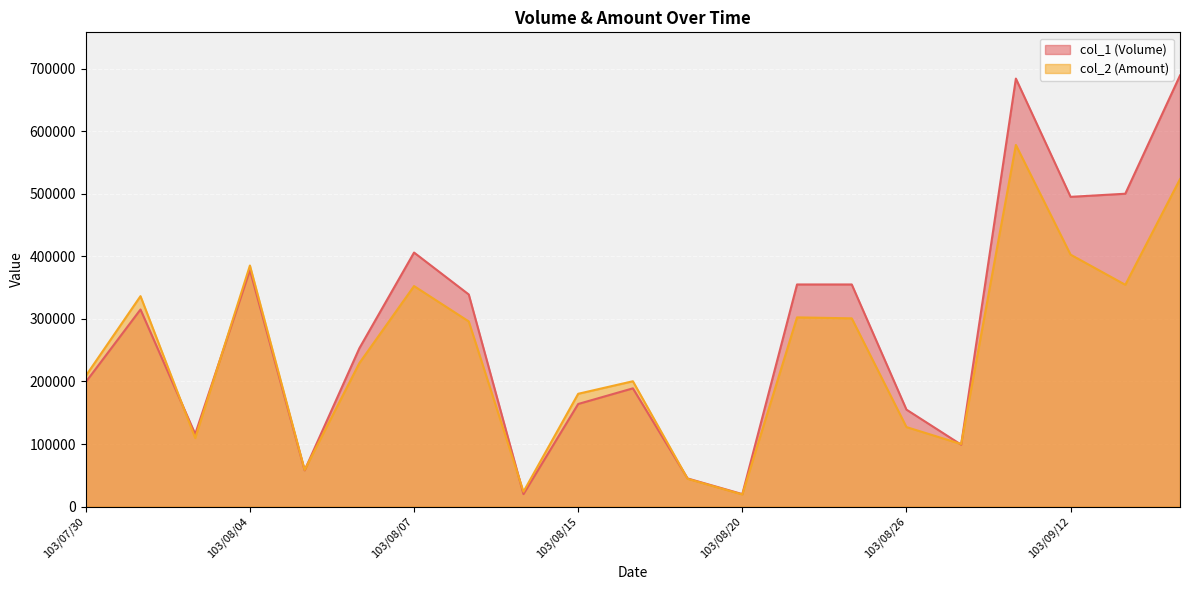

True or false: col_1 (Volume) has a value of 421297 at 103/09/18.

False